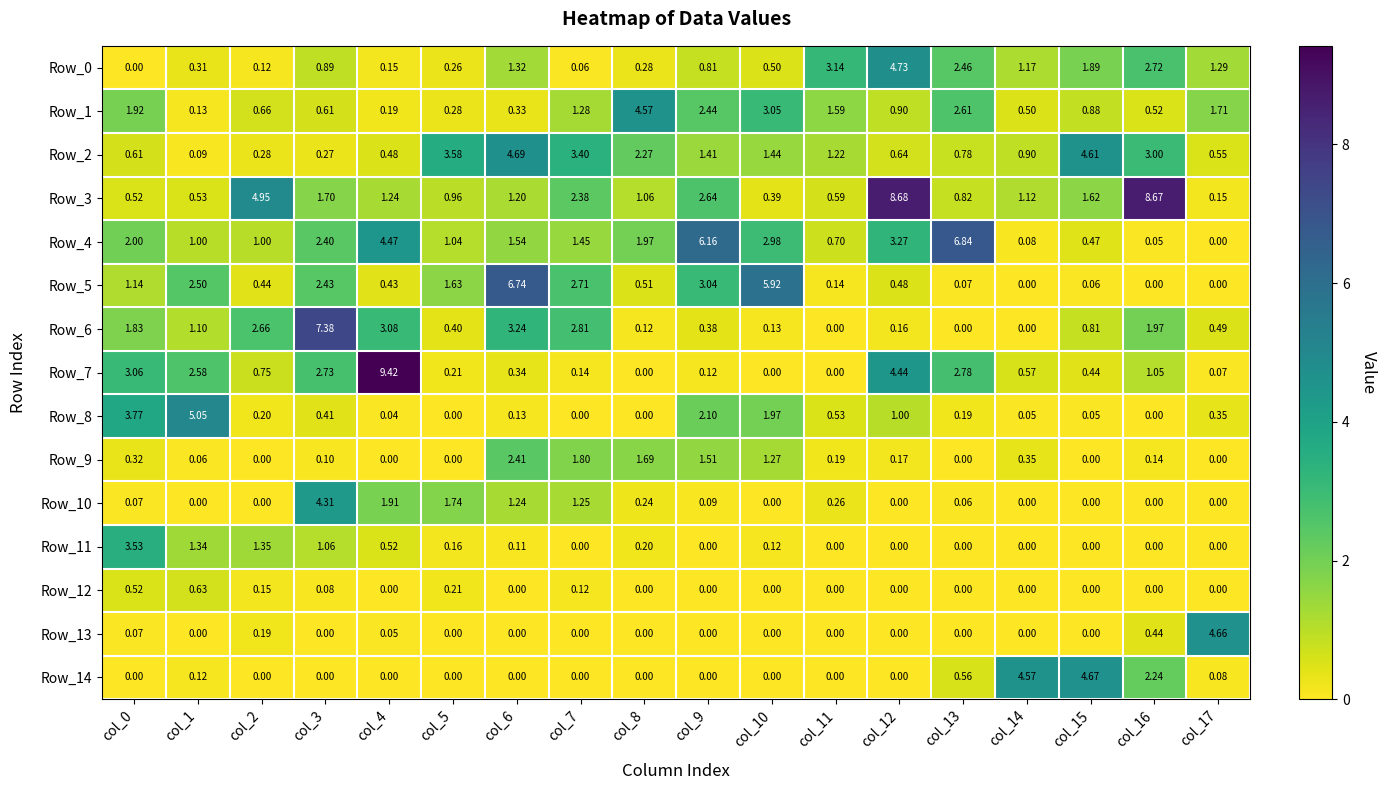

What is the difference between the highest and lowest values at col_12?

8.7